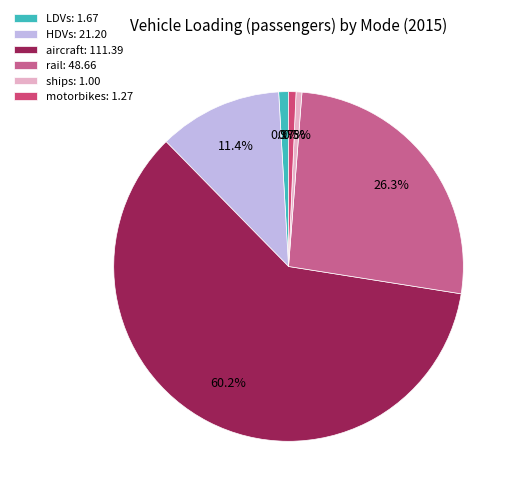

Combined, what portion of the pie is HDVs and aircraft?

71.6%